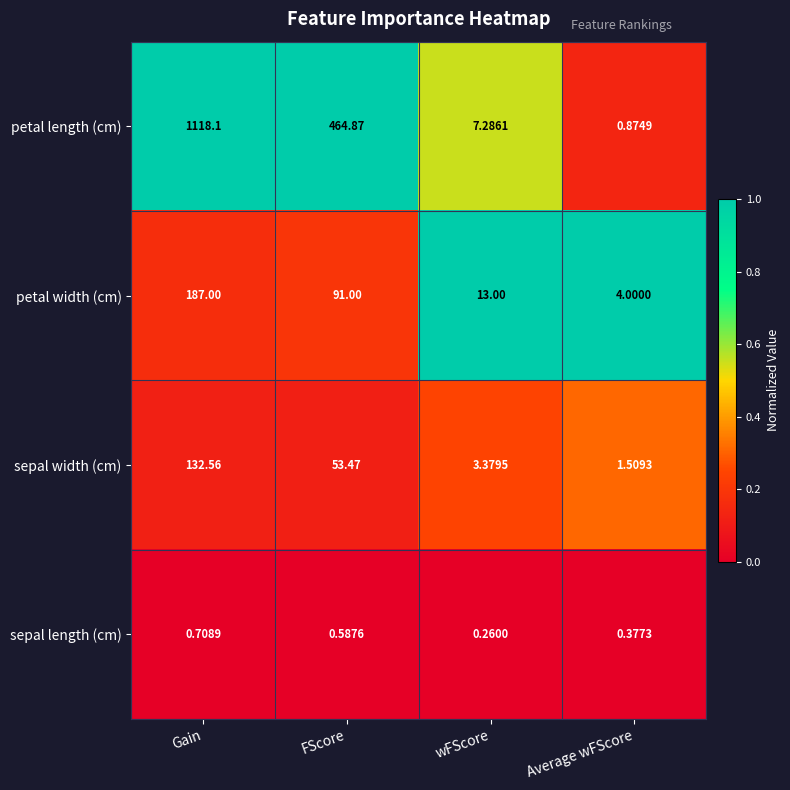

What is the total value across all series at wFScore?

23.9